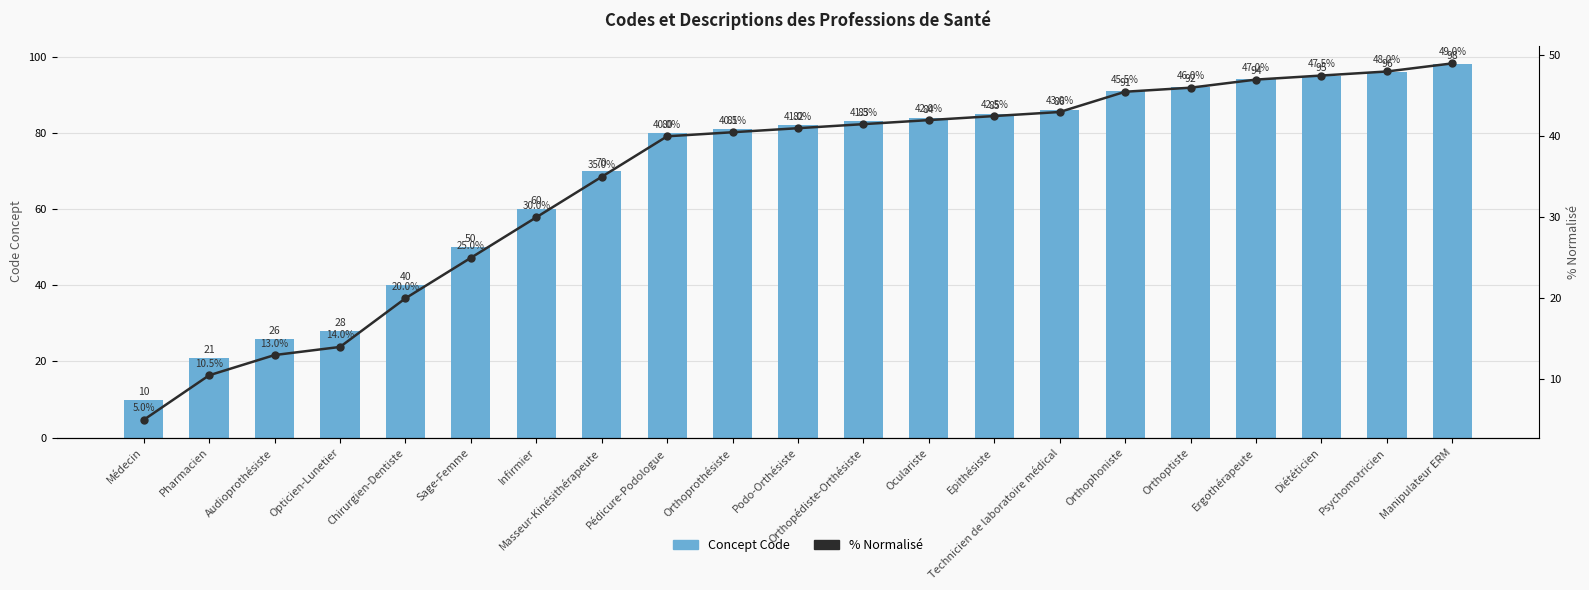

Is it true that % Normalized Code equals 45.7 at Masseur-Kinésithérapeute?

False